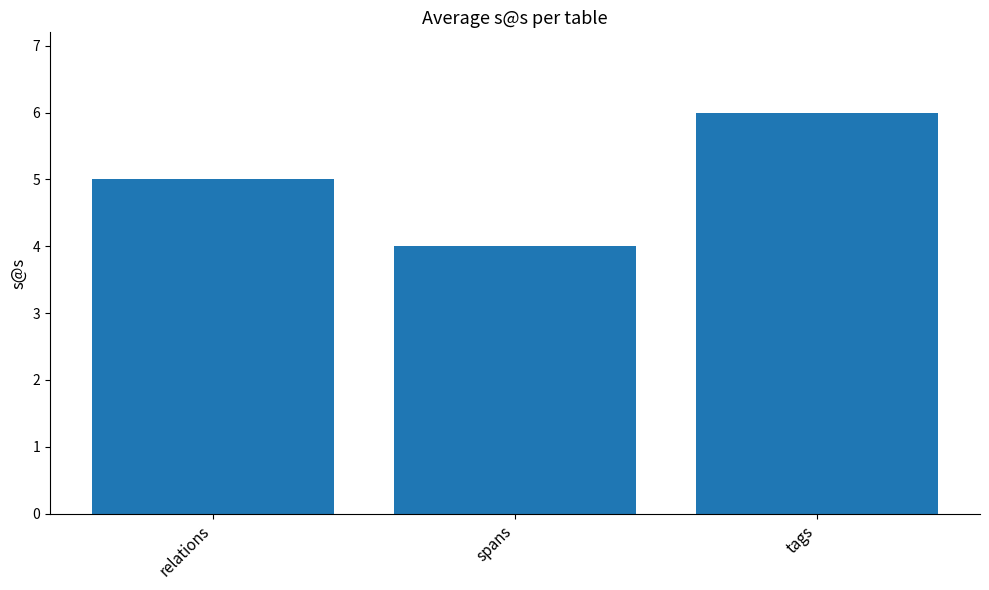

True or false: the data shows 10 at tags.

False